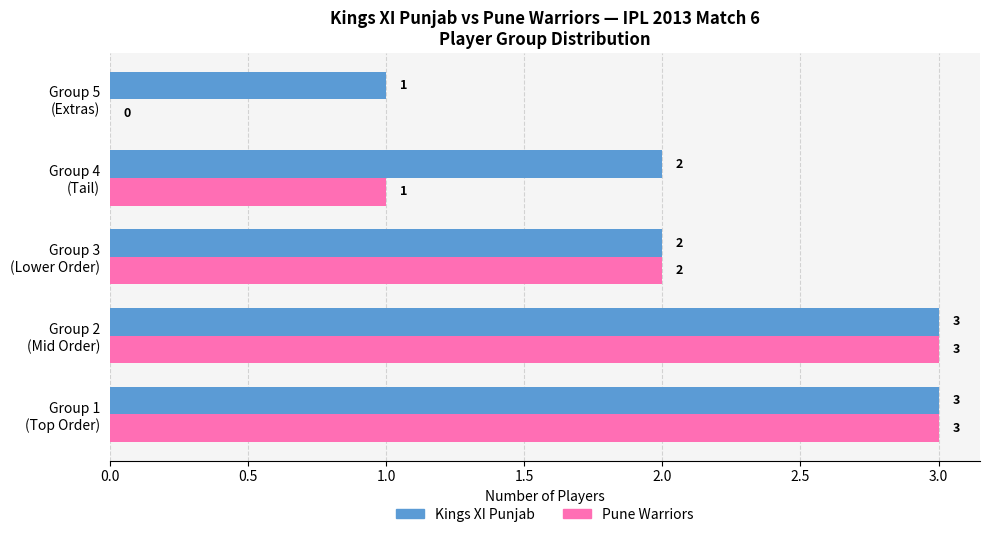

What is the sum of all Pune Warriors values?

9